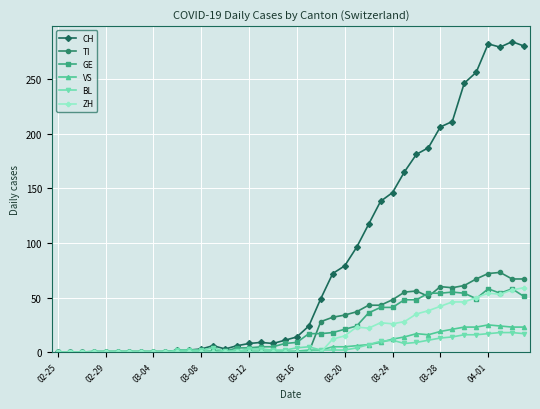

At how many categories does at least one series exceed 240?

6